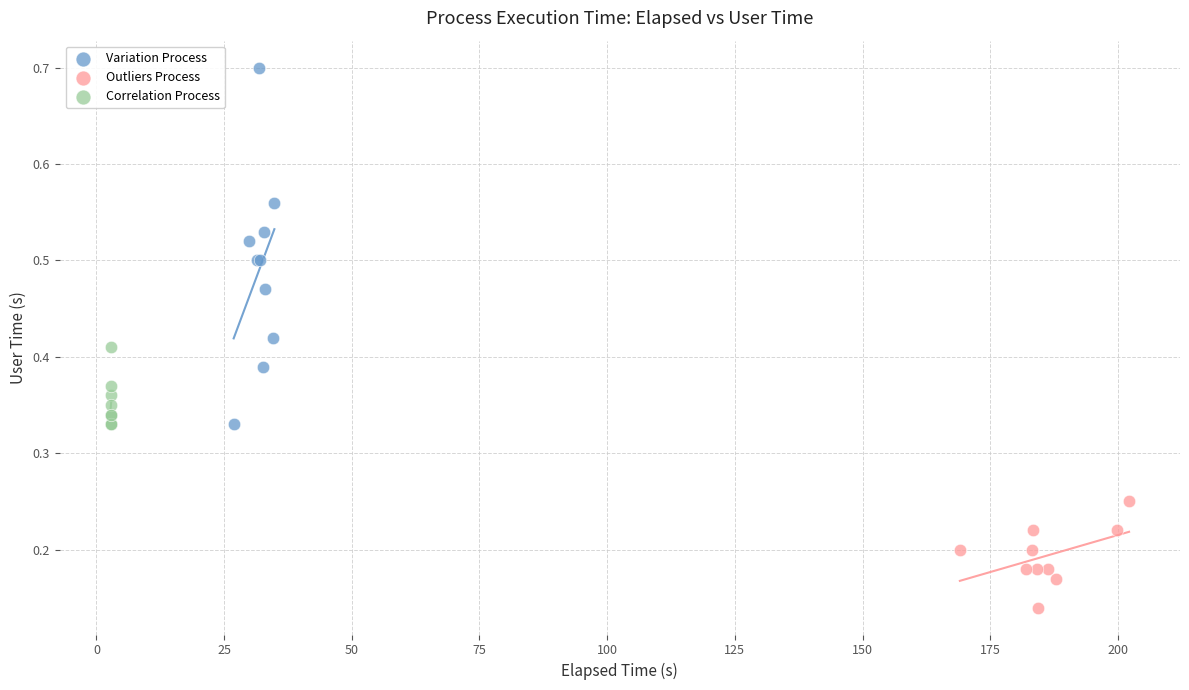

Which series reaches the maximum Y coordinate?

Variation Process